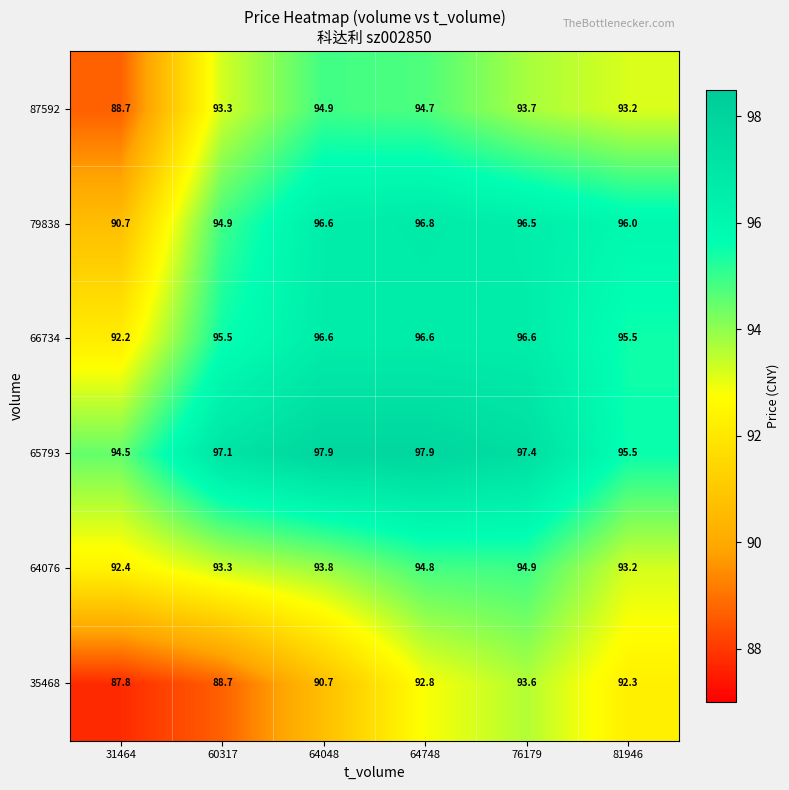

Is it true that 35468 equals 125.5 at 76179?

False